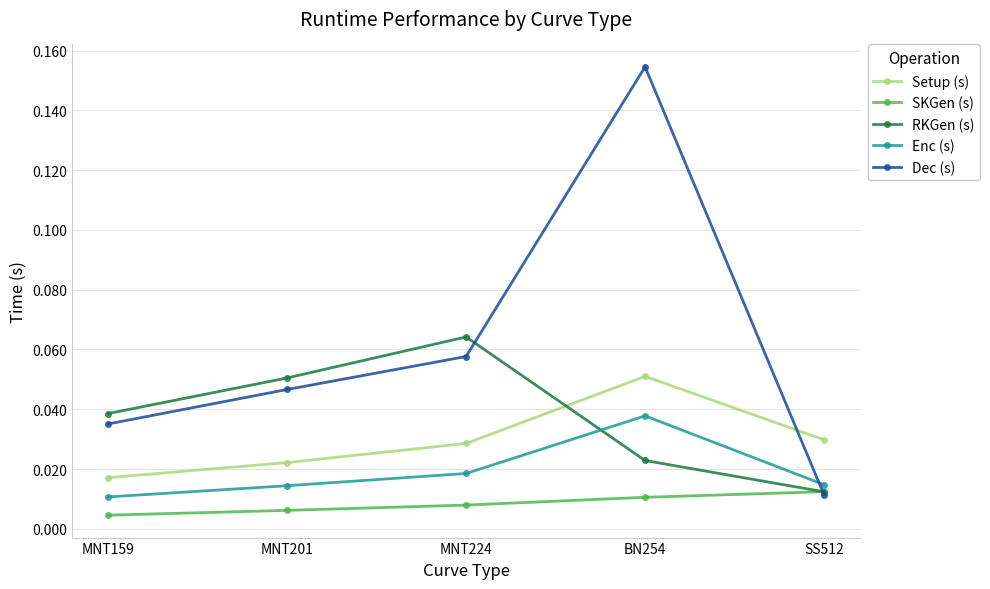

True or false: Dec (s) has a value of 0.3 at BN254.

False